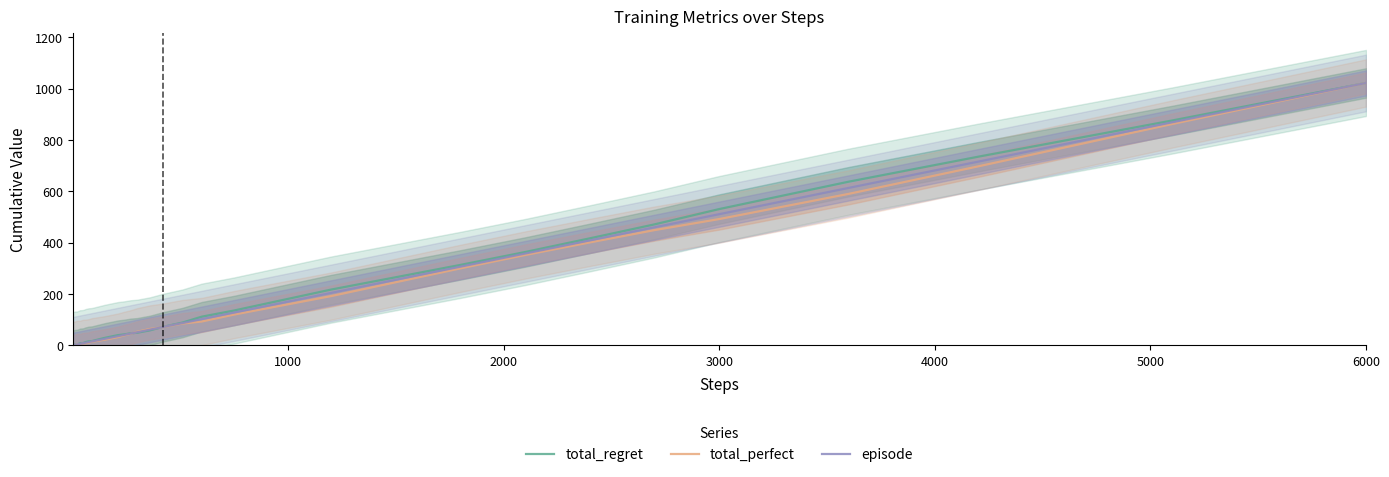

Which category has the highest value in the episode series?

6000